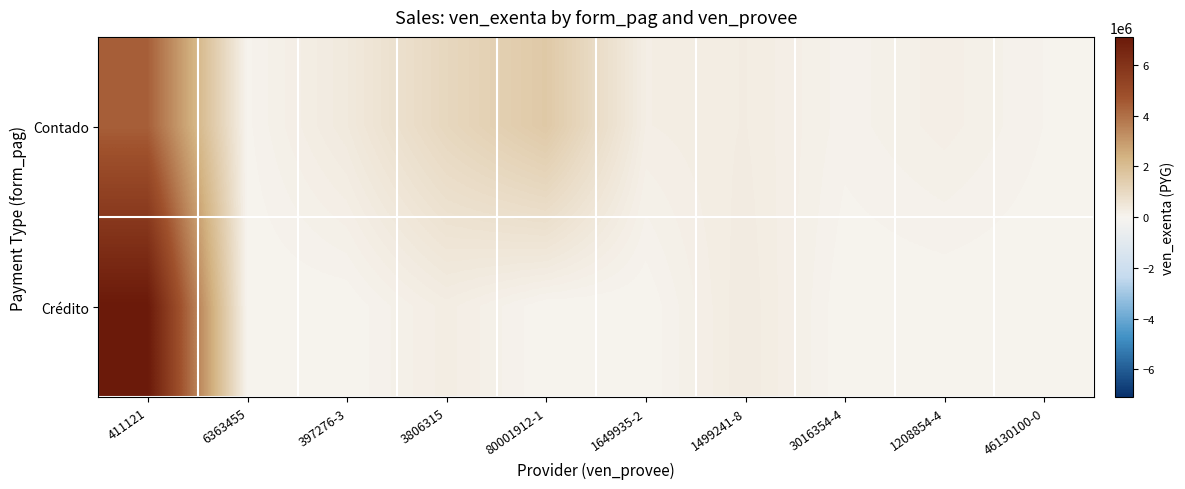

List the series in order of their overall mean, highest first.

Contado, Crédito